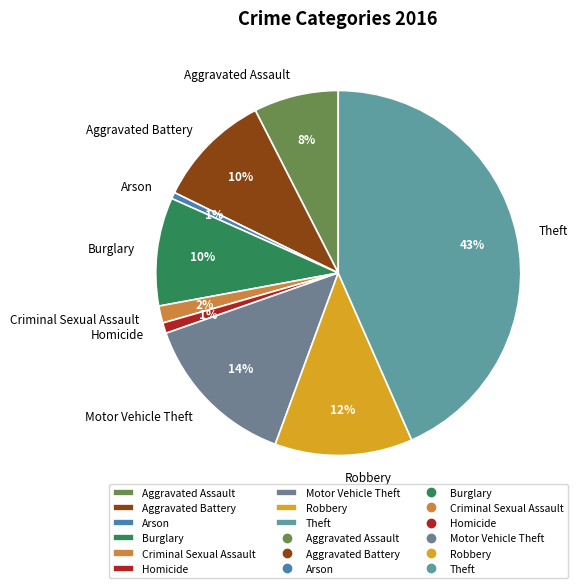

Does any single category account for the majority?

No